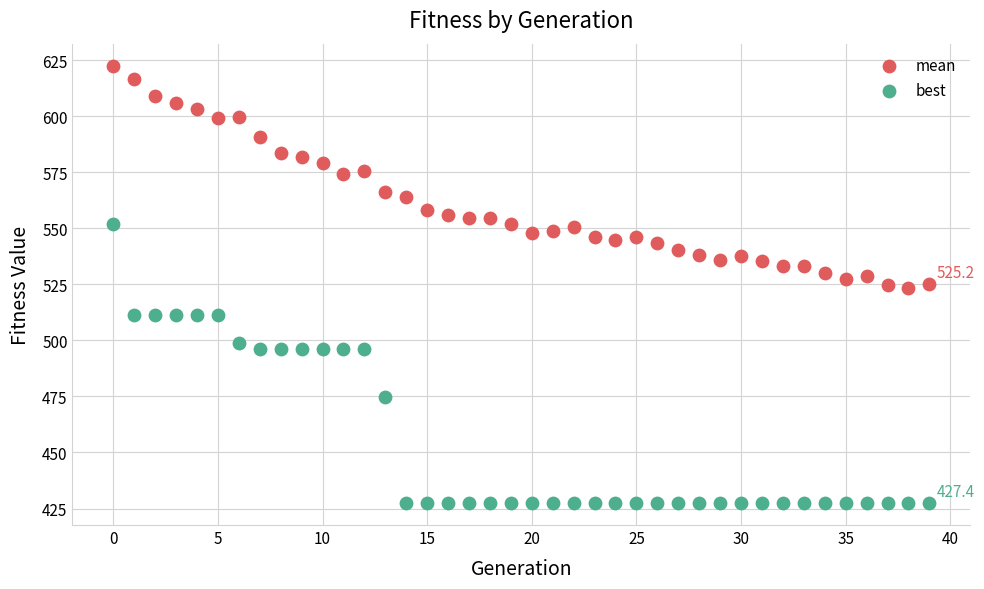

Which series reaches the maximum Y coordinate?

mean